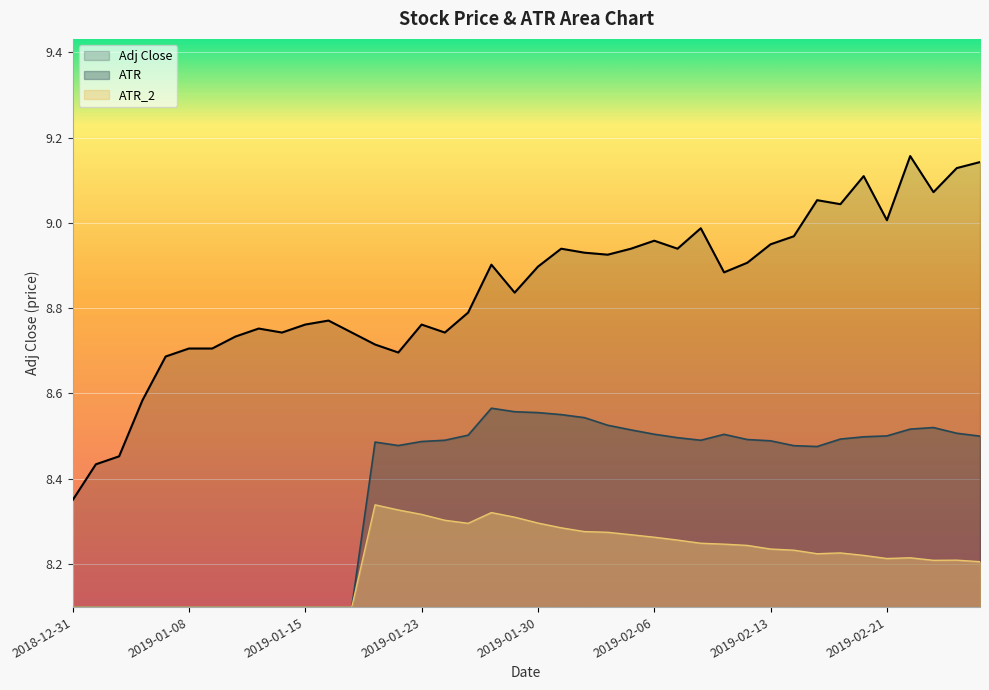

What position from the left is 2019-01-02?

2